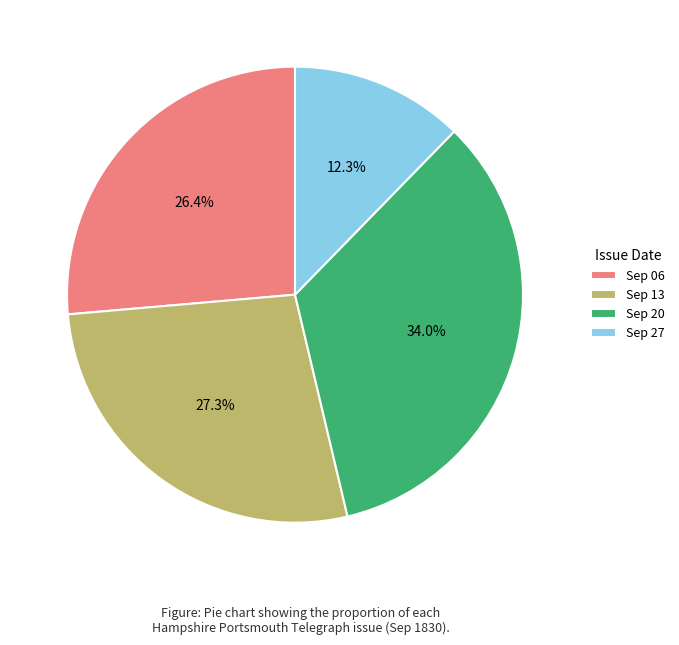

Does Sep 06 account for over 50% of the chart?

No